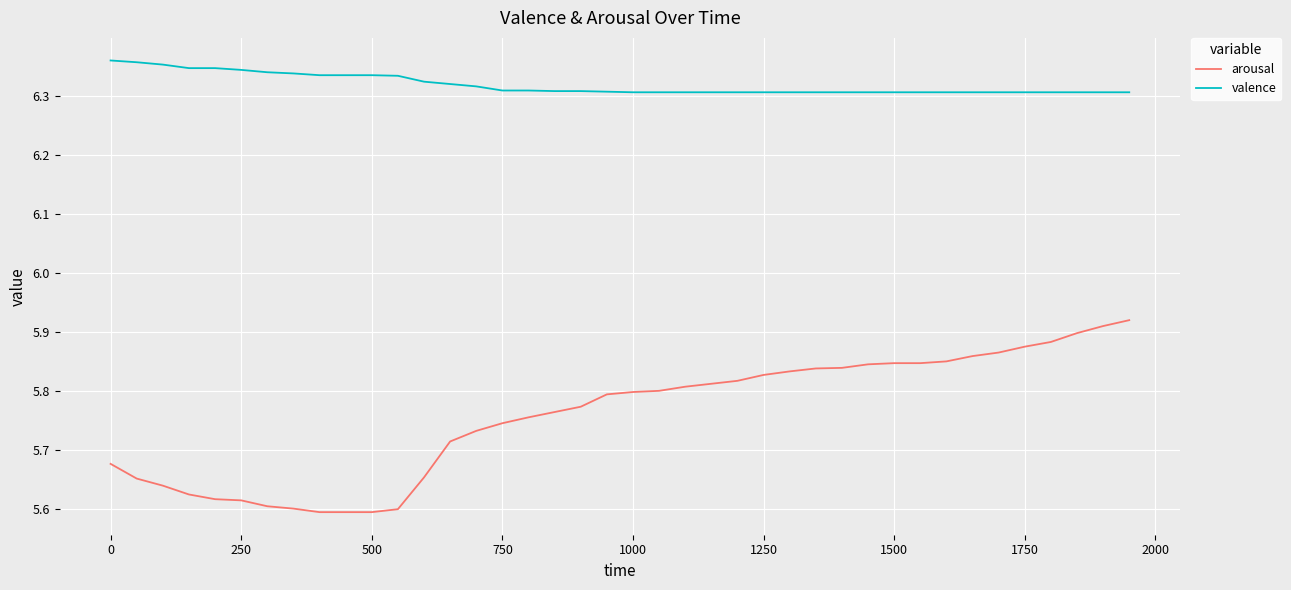

Count the number of data series in this chart.

2